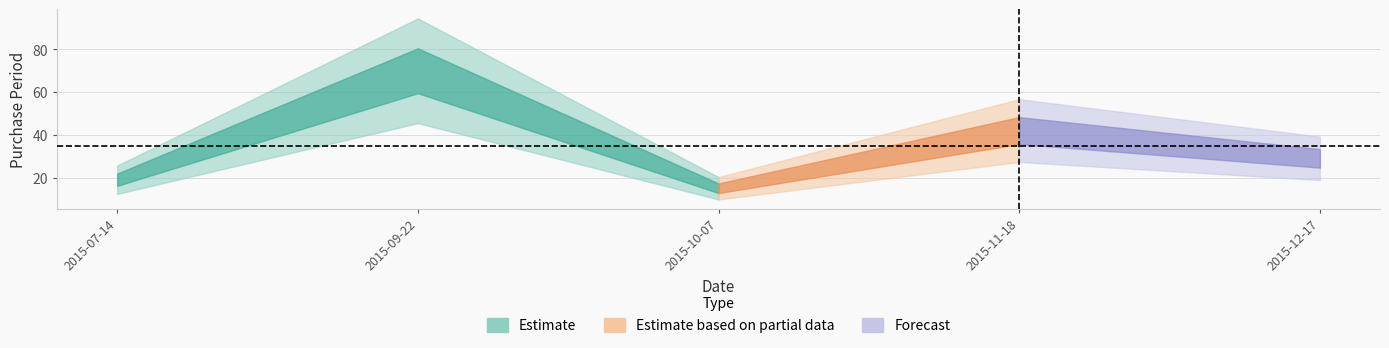

At which label does the data first exceed 29?

2015-09-22